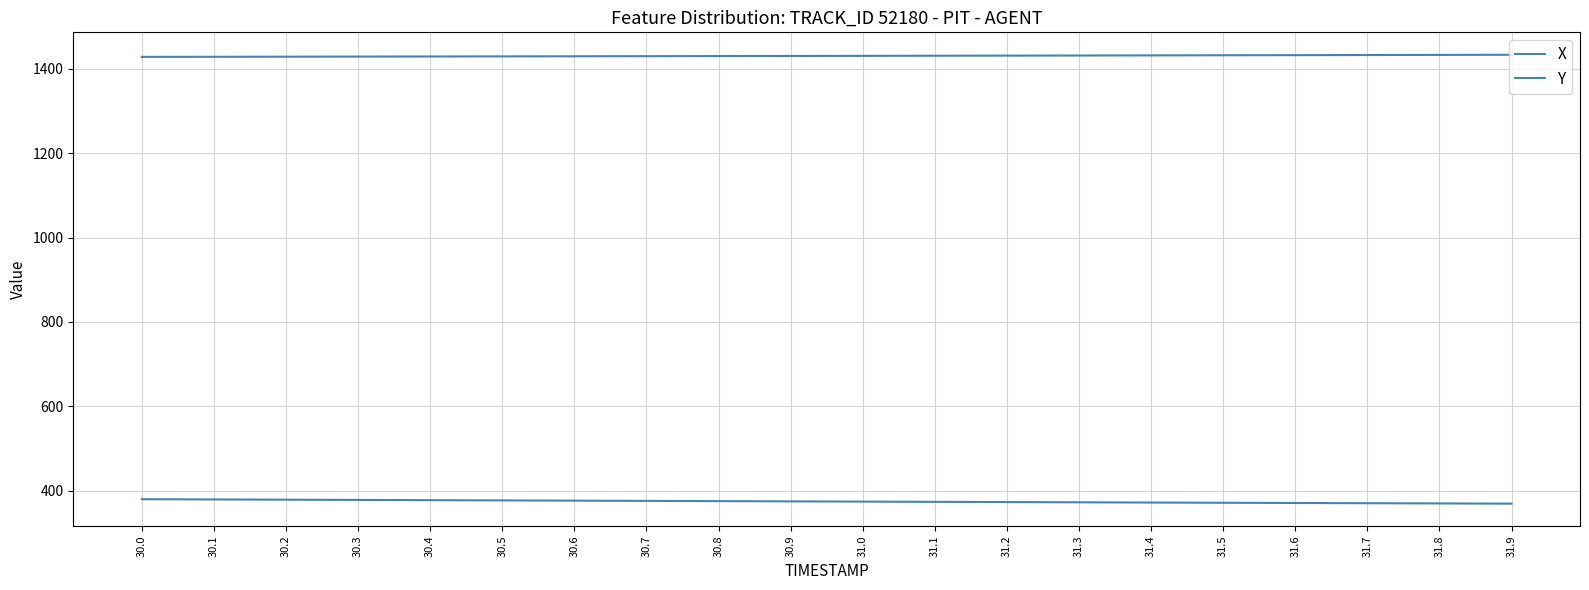

Between 31.4 and 31.5, which is larger?

31.5